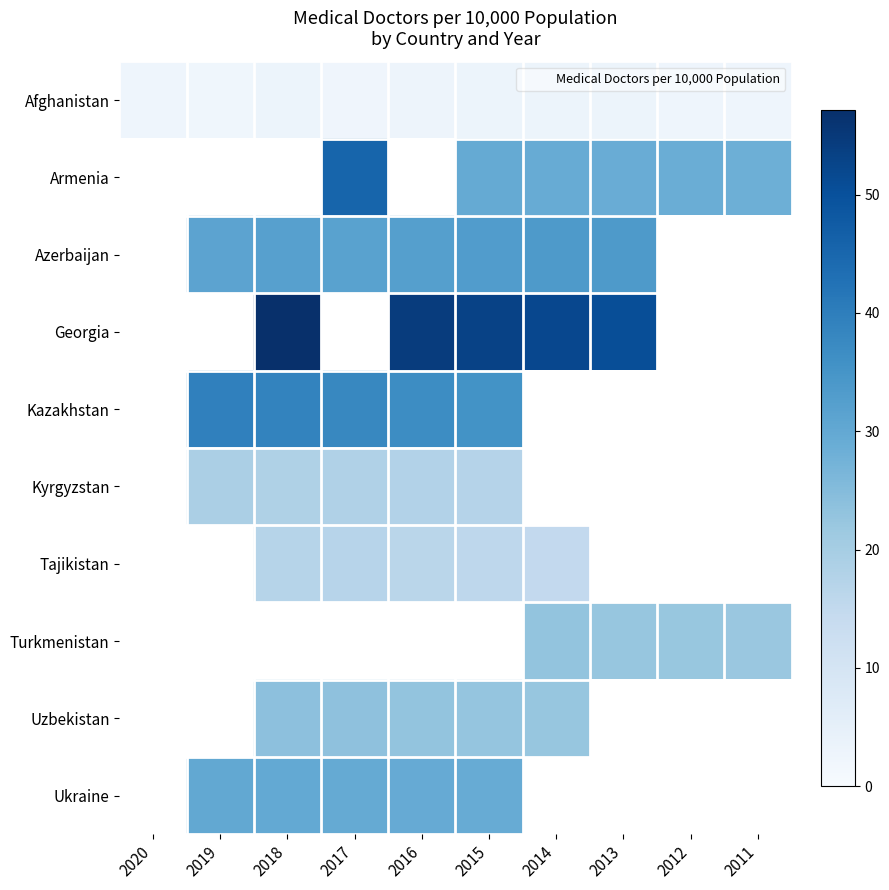

The value of Tajikistan at 2016 is 24.9. True or false?

False